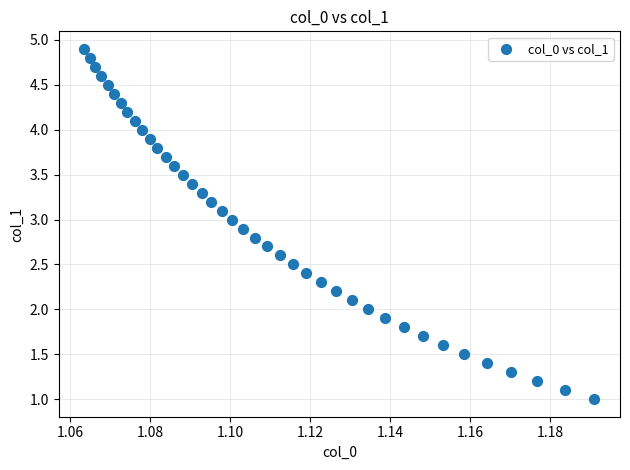

How many data points are displayed?

40